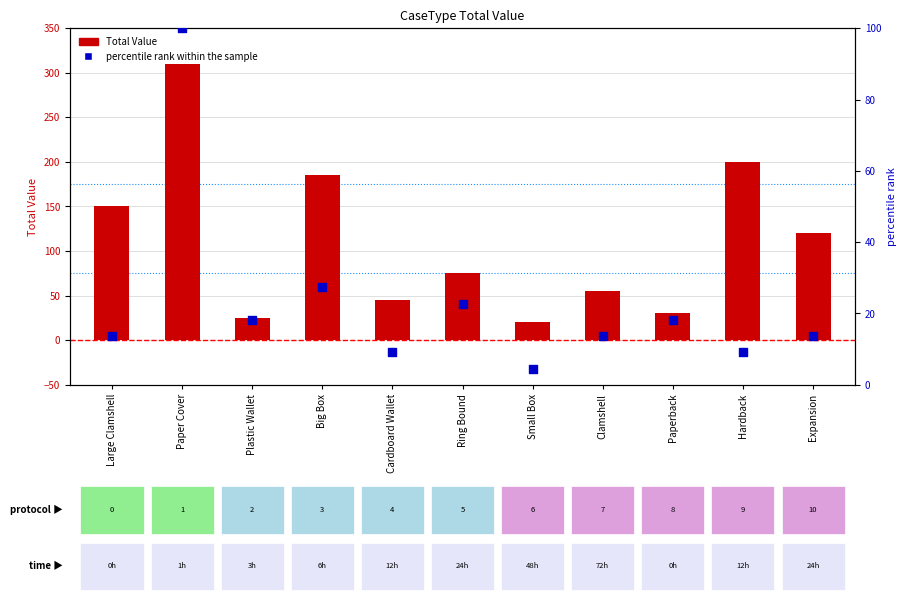

What is the total value across all series at Big Box?

212.3